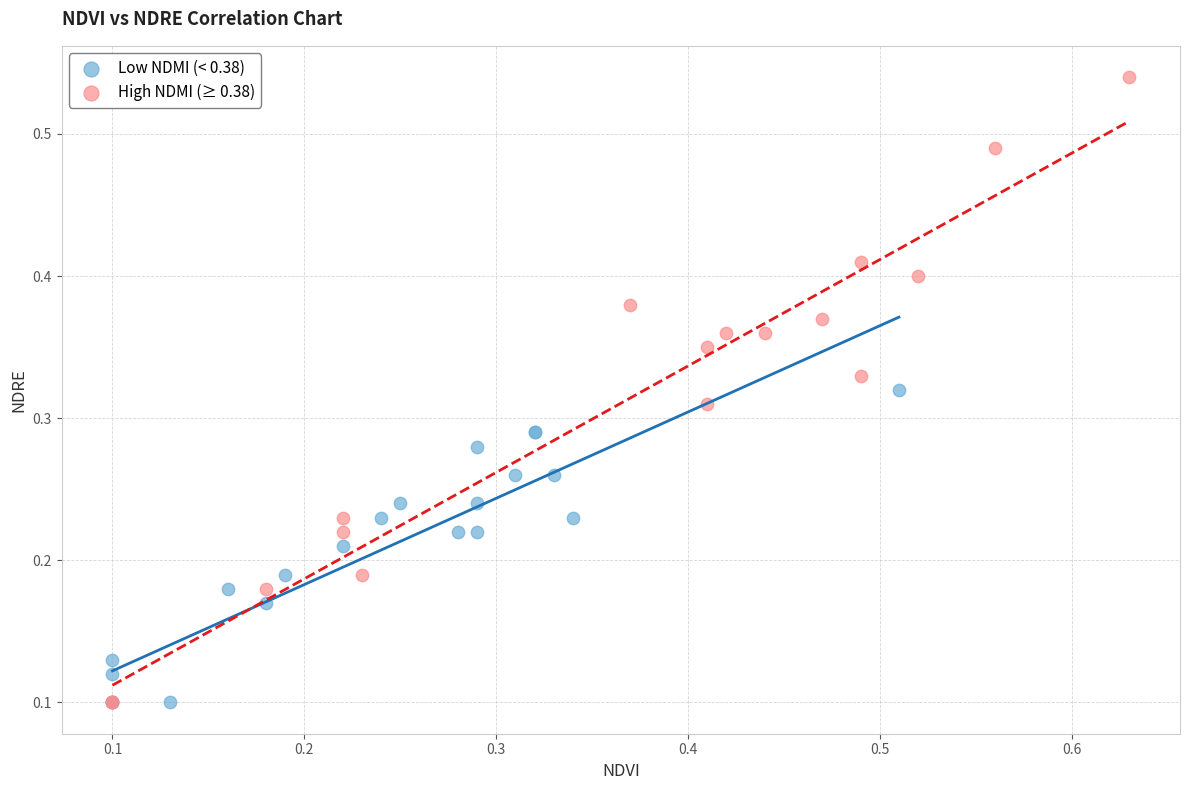

What are all the series names shown in the legend?

Low NDMI (< 0.38), High NDMI (≥ 0.38)